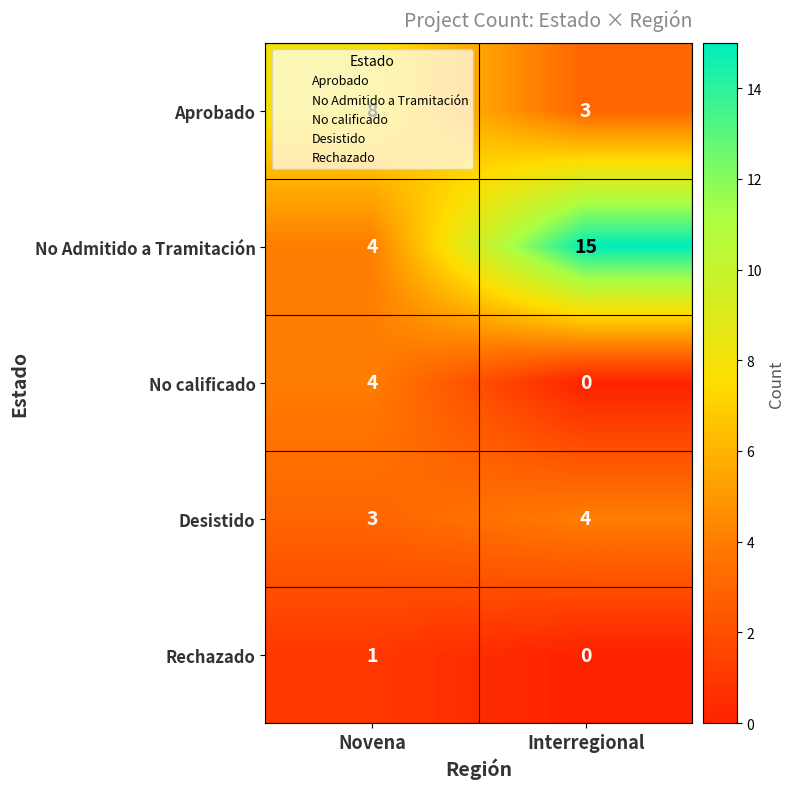

Which series has the largest range (max minus min)?

No Admitido a Tramitación